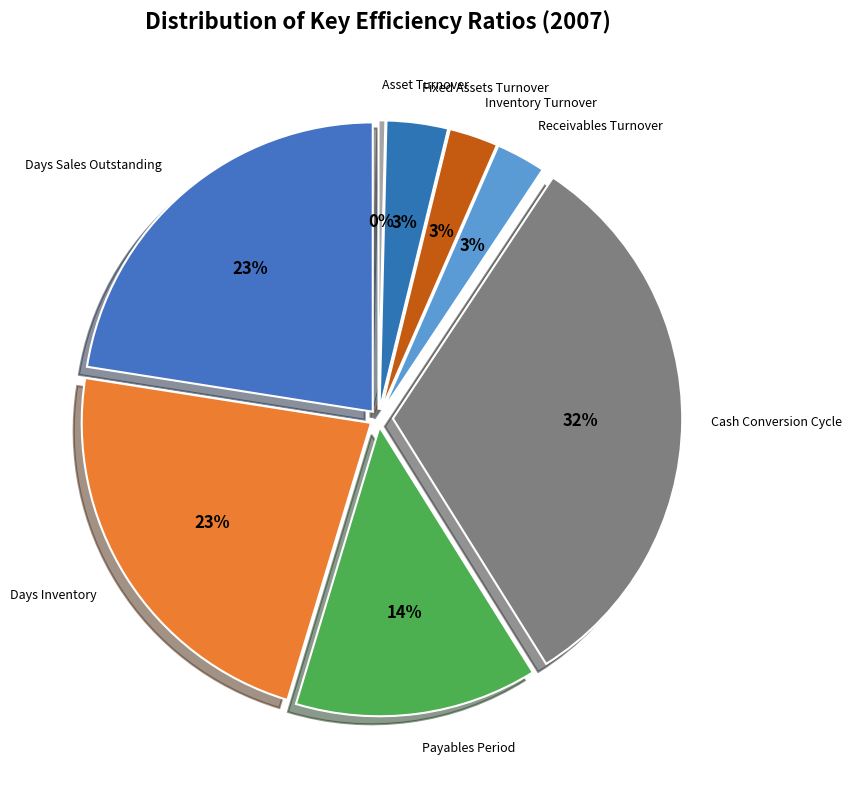

Is it true that Inventory Turnover is 3% of the pie?

True